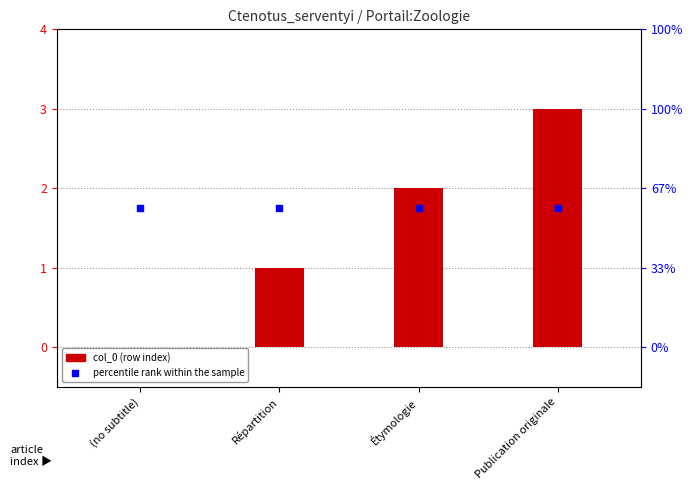

Which series contains the lowest Y value?

col_0 (row index)